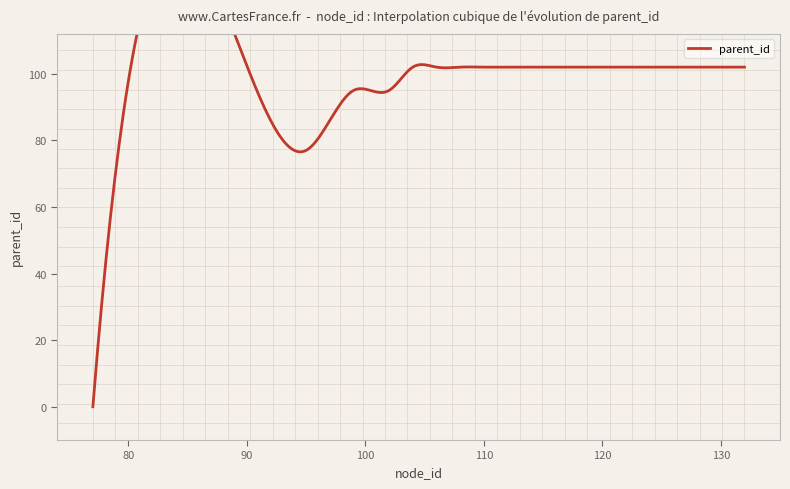

Which label corresponds to the largest value in the chart?

104